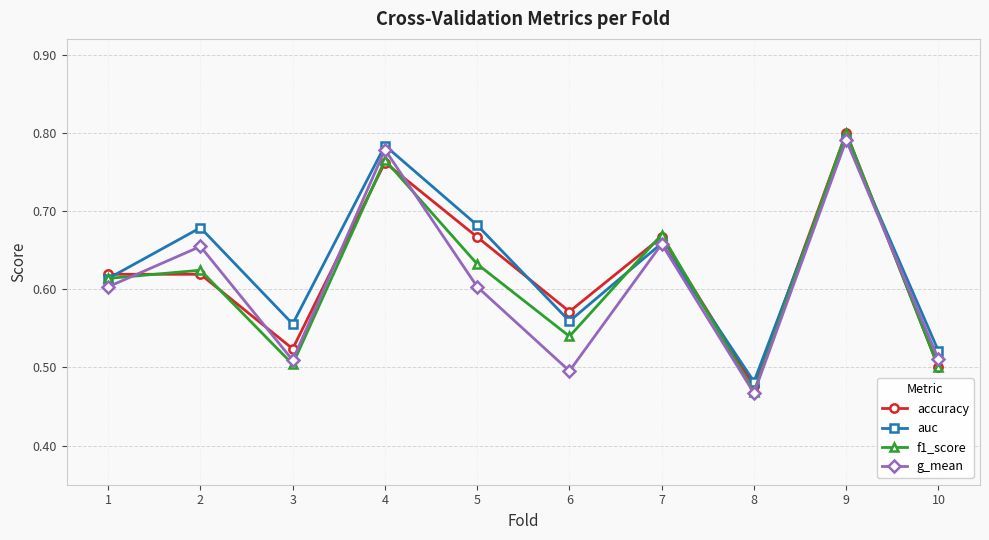

At which category does f1_score reach its first local valley?

3